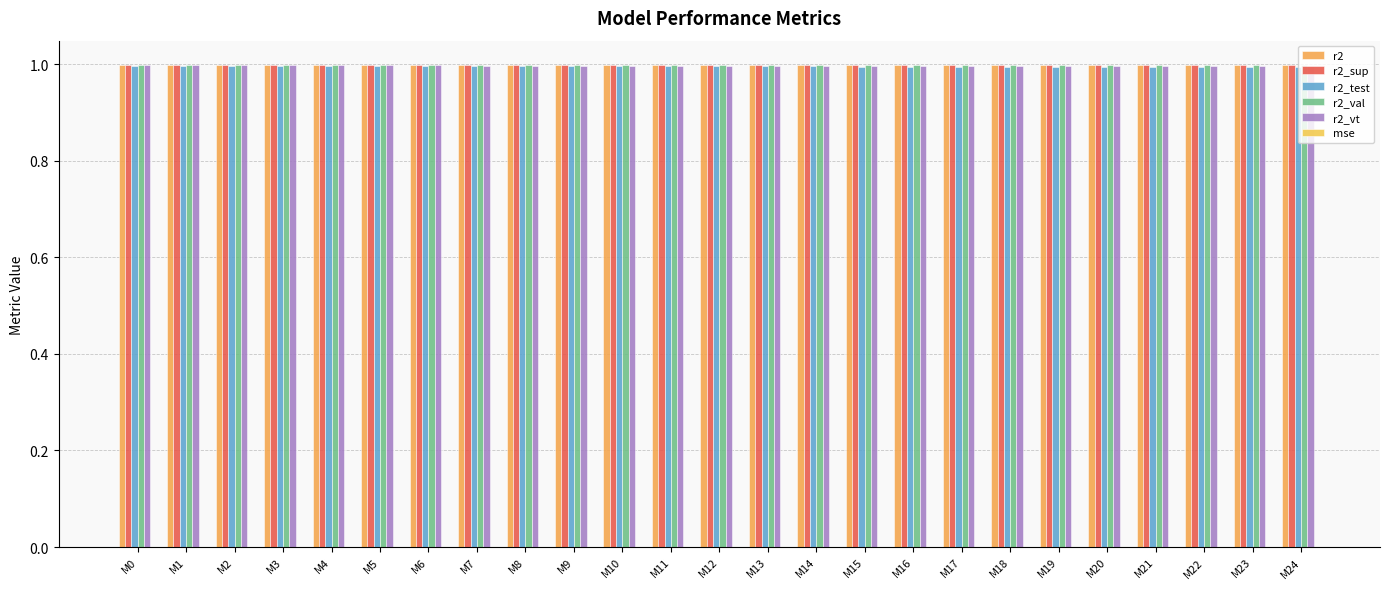

How many categories are shown in the chart?

25